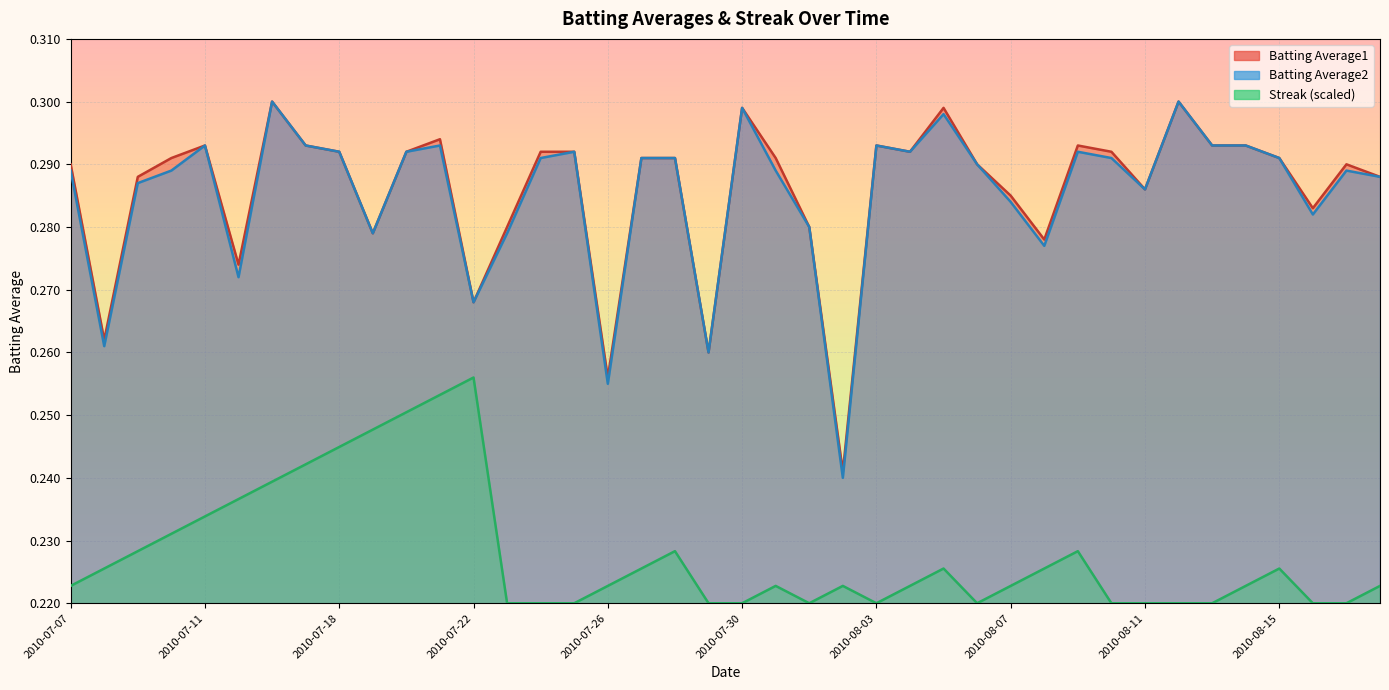

True or false: Batting Average2 and Streak cross at least once.

False